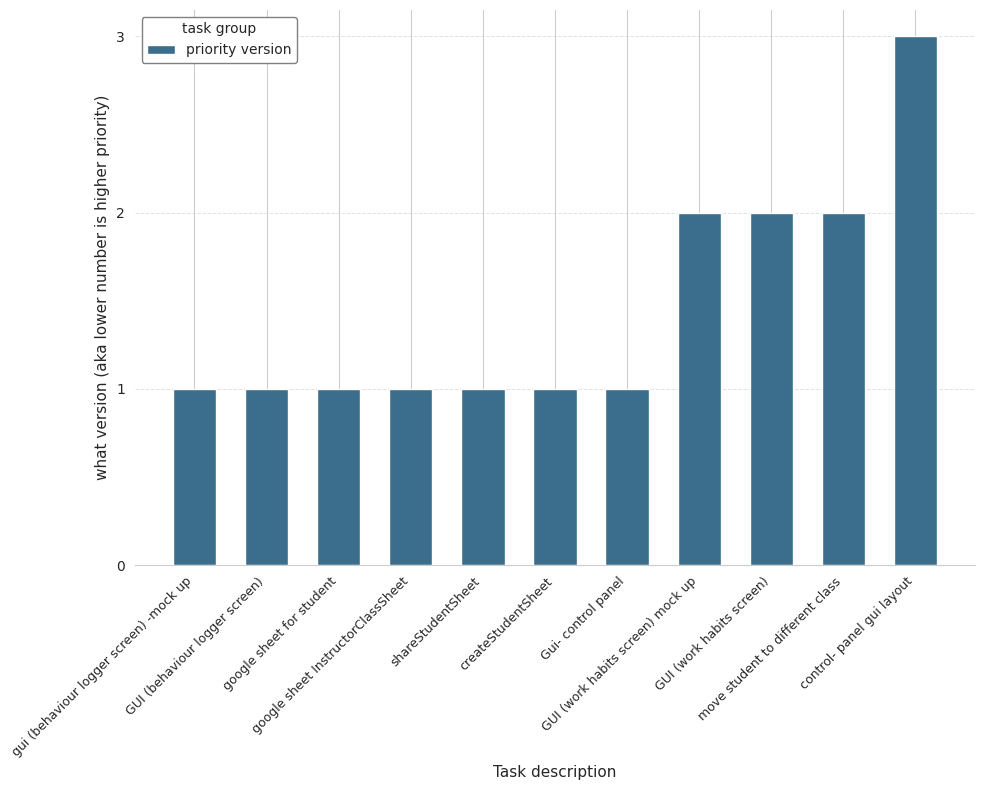

What is the sum of all values?

16